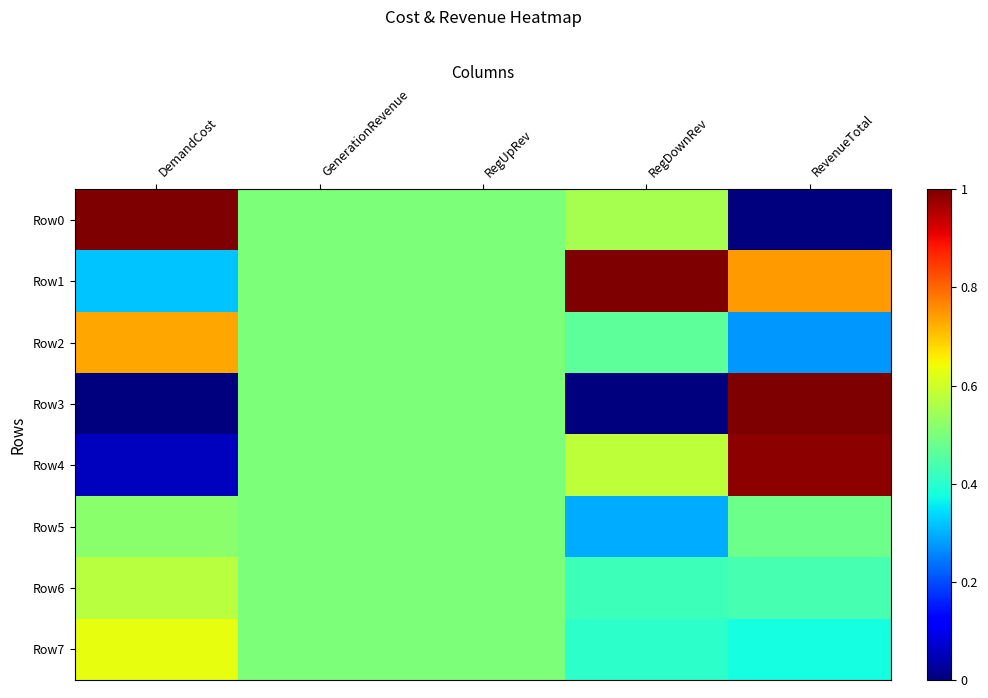

At which category is the sum across all series the highest?

RevenueTotal